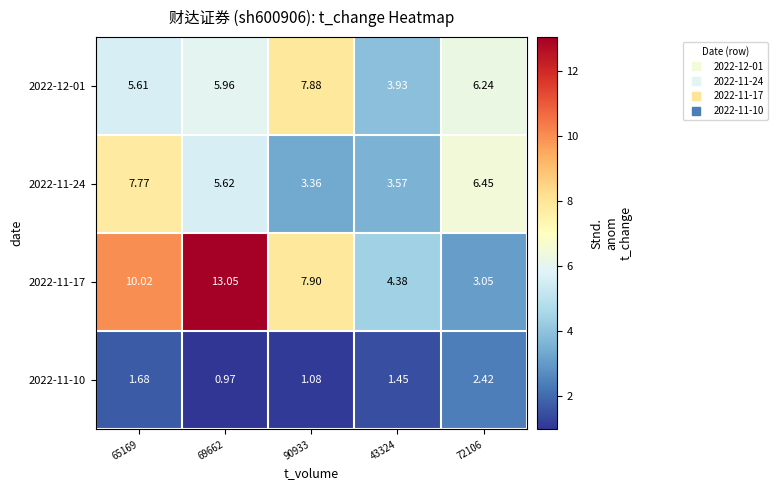

How many data points does each series have?

5